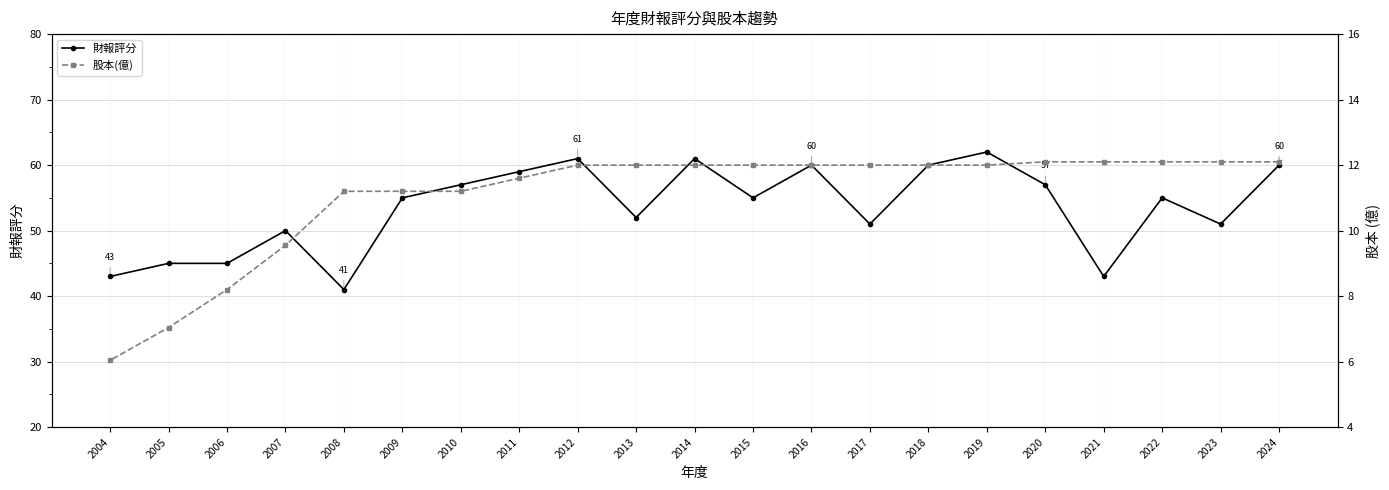

True or false: 財報評分 and 股本(億) intersect in this chart.

False